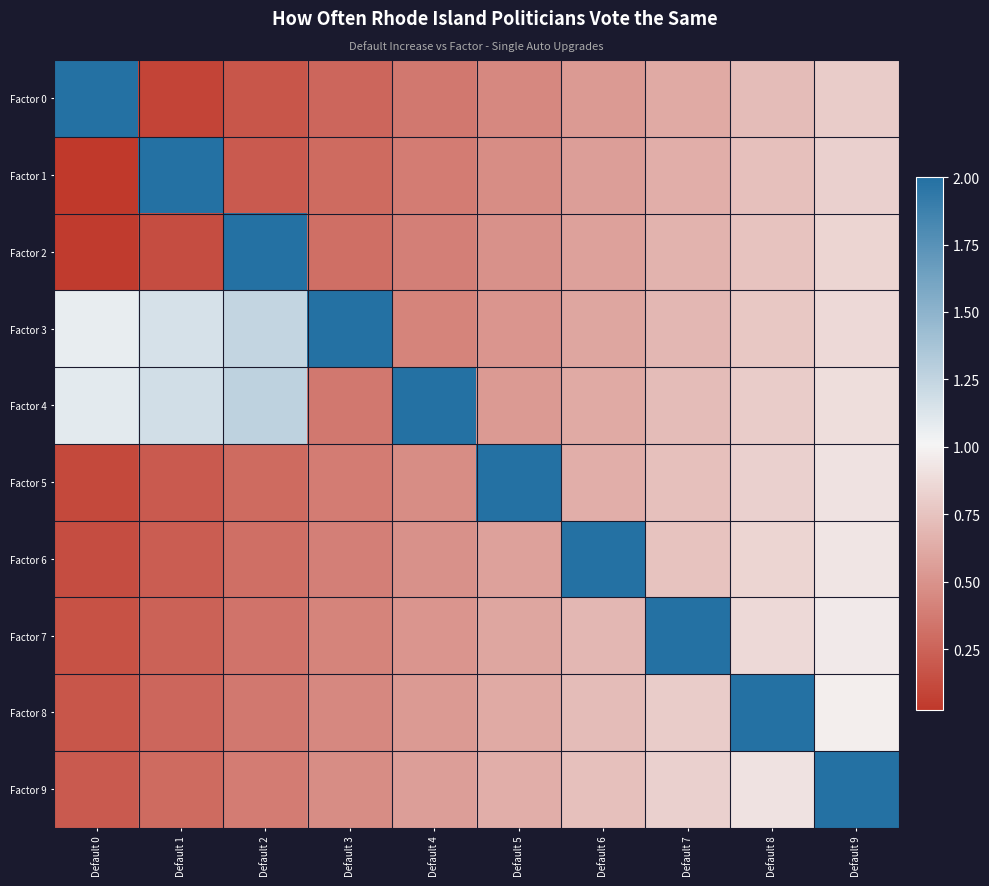

Reading left to right, extract all data points from this chart.

Factor 0: Default 0=2.0	Default 1=0.1	Default 2=0.2	Default 3=0.3	Default 4=0.4	Default 5=0.4	Default 6=0.5	Default 7=0.6	Default 8=0.7	Default 9=0.8
Factor 1: Default 0=0.0	Default 1=2.0	Default 2=0.2	Default 3=0.3	Default 4=0.4	Default 5=0.5	Default 6=0.6	Default 7=0.6	Default 8=0.7	Default 9=0.8
Factor 2: Default 0=0.0	Default 1=0.1	Default 2=2.0	Default 3=0.3	Default 4=0.4	Default 5=0.5	Default 6=0.6	Default 7=0.7	Default 8=0.8	Default 9=0.8
Factor 3: Default 0=1.1	Default 1=1.2	Default 2=1.2	Default 3=2.0	Default 4=0.4	Default 5=0.5	Default 6=0.6	Default 7=0.7	Default 8=0.8	Default 9=0.9
Factor 4: Default 0=1.1	Default 1=1.2	Default 2=1.3	Default 3=0.4	Default 4=2.0	Default 5=0.5	Default 6=0.6	Default 7=0.7	Default 8=0.8	Default 9=0.9
Factor 5: Default 0=0.1	Default 1=0.2	Default 2=0.3	Default 3=0.4	Default 4=0.5	Default 5=2.0	Default 6=0.6	Default 7=0.7	Default 8=0.8	Default 9=0.9
Factor 6: Default 0=0.1	Default 1=0.2	Default 2=0.3	Default 3=0.4	Default 4=0.5	Default 5=0.6	Default 6=2.0	Default 7=0.8	Default 8=0.8	Default 9=0.9
Factor 7: Default 0=0.2	Default 1=0.2	Default 2=0.3	Default 3=0.4	Default 4=0.5	Default 5=0.6	Default 6=0.7	Default 7=2.0	Default 8=0.9	Default 9=1.0
Factor 8: Default 0=0.2	Default 1=0.3	Default 2=0.4	Default 3=0.4	Default 4=0.5	Default 5=0.6	Default 6=0.7	Default 7=0.8	Default 8=2.0	Default 9=1.0
Factor 9: Default 0=0.2	Default 1=0.3	Default 2=0.4	Default 3=0.5	Default 4=0.6	Default 5=0.6	Default 6=0.7	Default 7=0.8	Default 8=0.9	Default 9=2.0